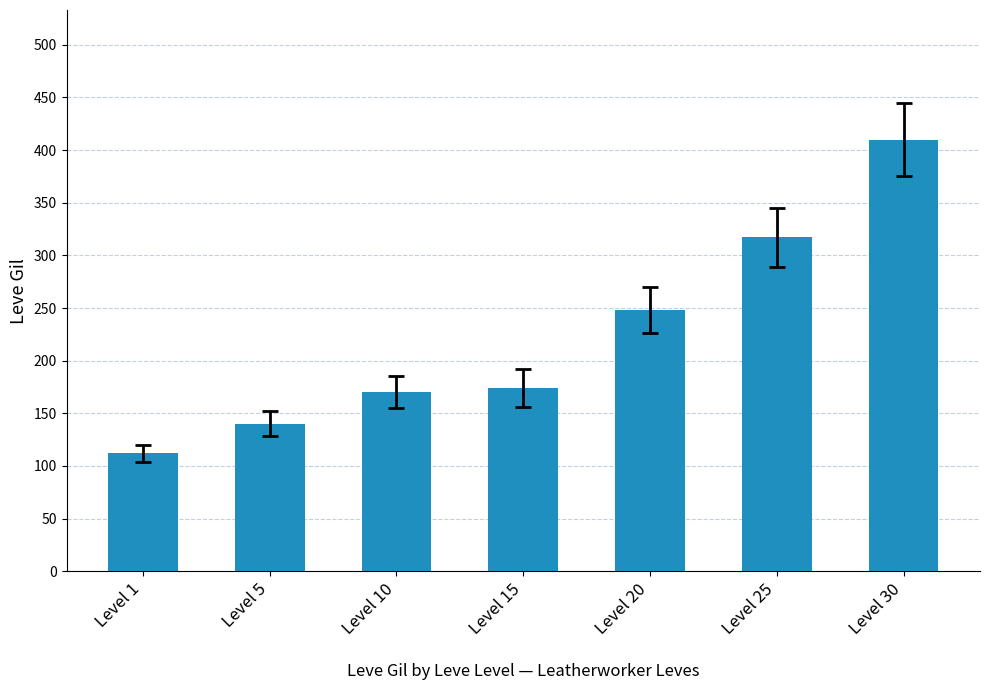

What value does the data have at Level 20, to the nearest 5?

250